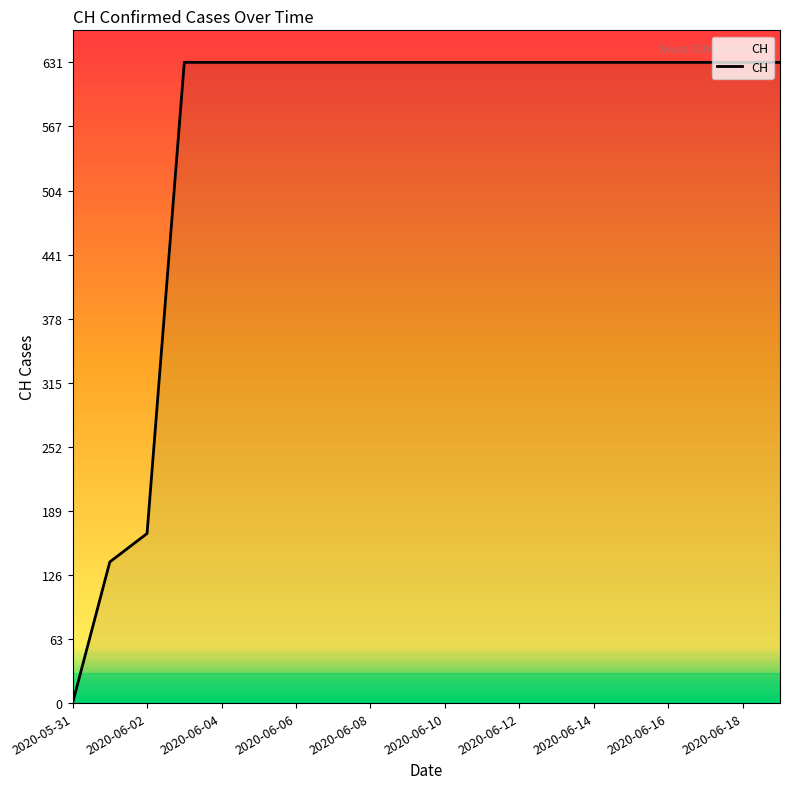

Is this an area chart (filled region under the line)?

No